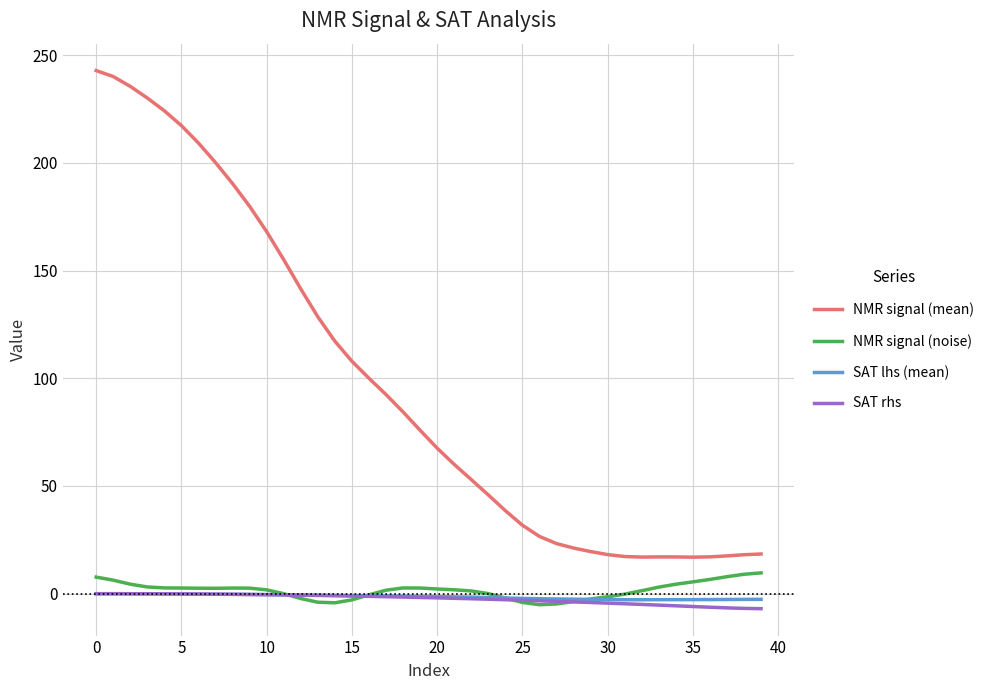

Which series has the widest spread of values?

NMR signal (mean)